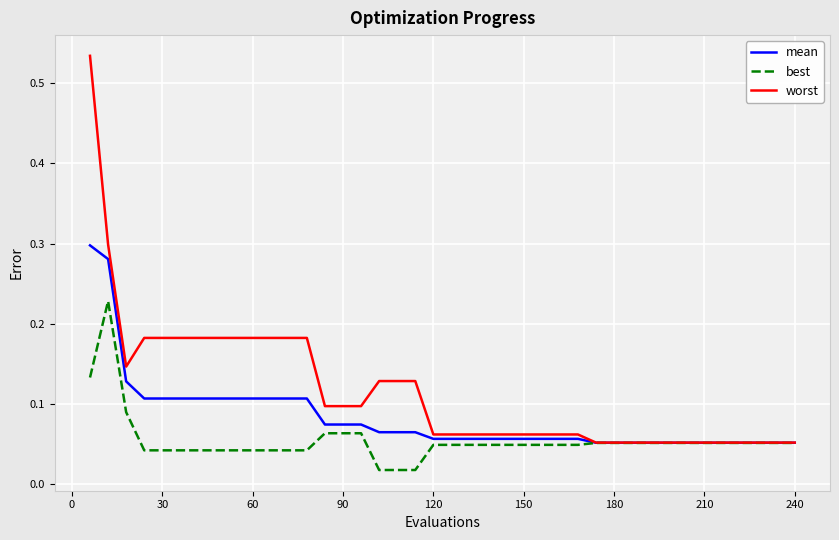

Rank the series by their average value, from lowest to highest.

best, mean, worst